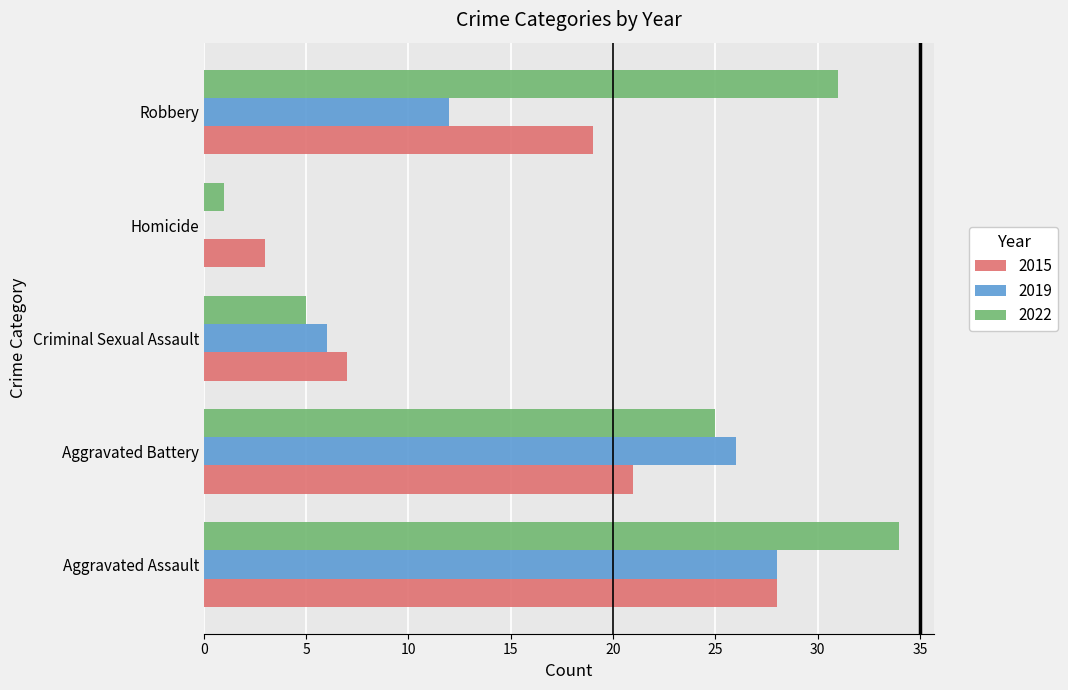

What is the greatest value displayed?

34